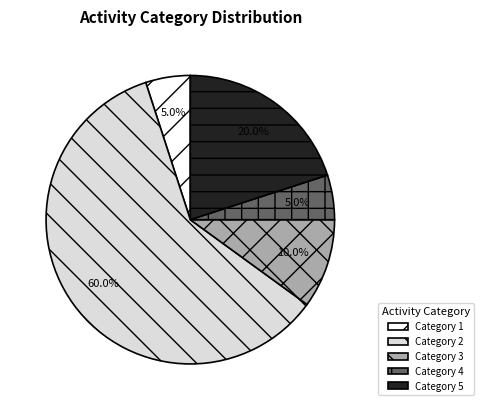

Which category has the biggest portion of the pie?

Category 2